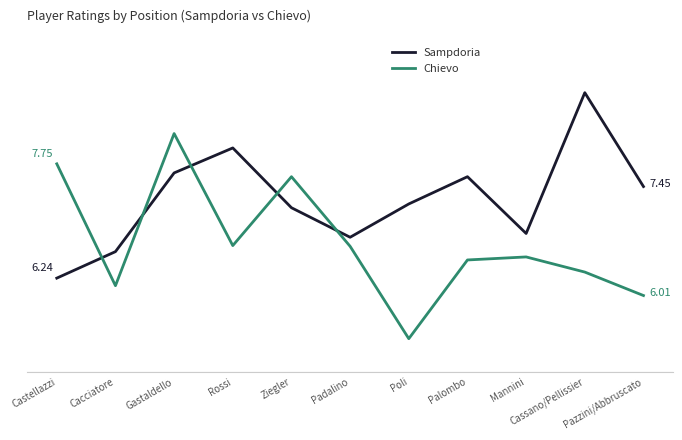

The value of Chievo at Padalino is 6.7. True or false?

True